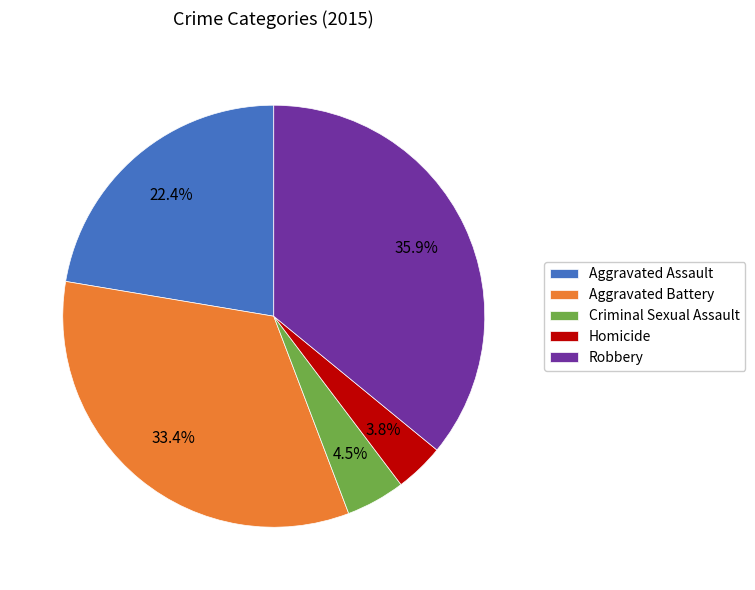

What is the ratio of the value at Homicide to the value at Aggravated Assault?

0.2